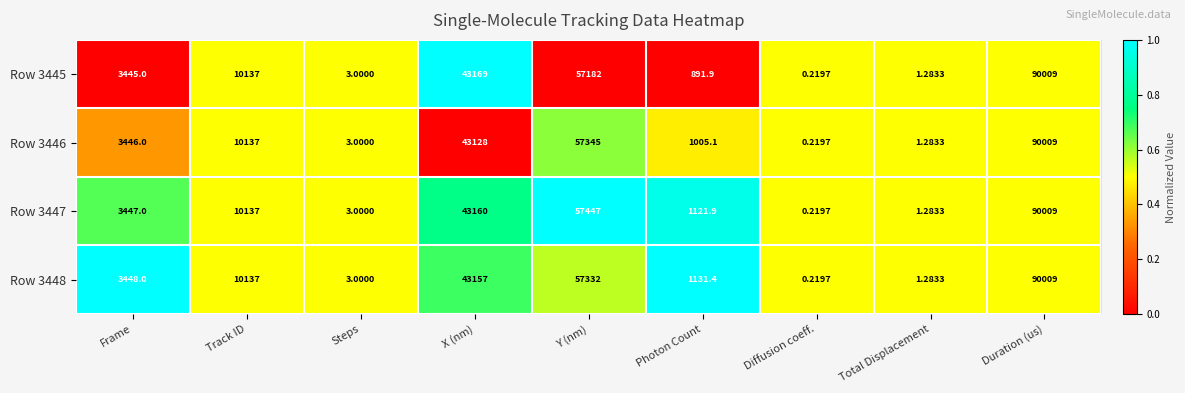

Count the number of categories in the chart.

9